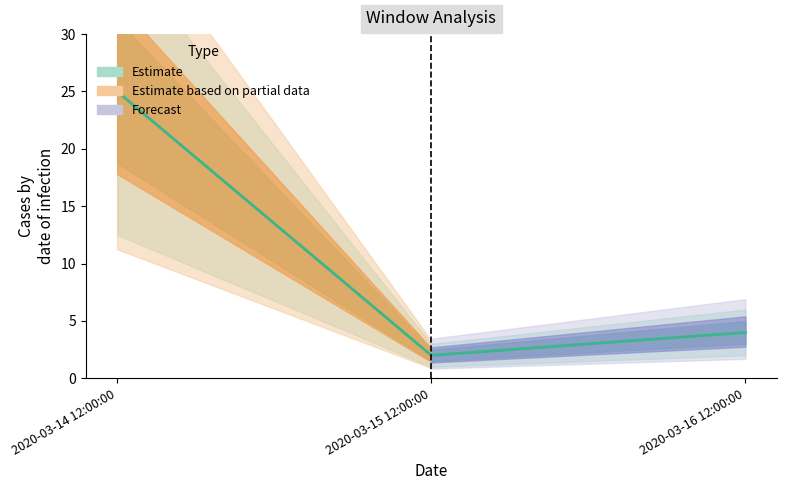

Reading left to right, extract all data points from this chart.

25	2	4